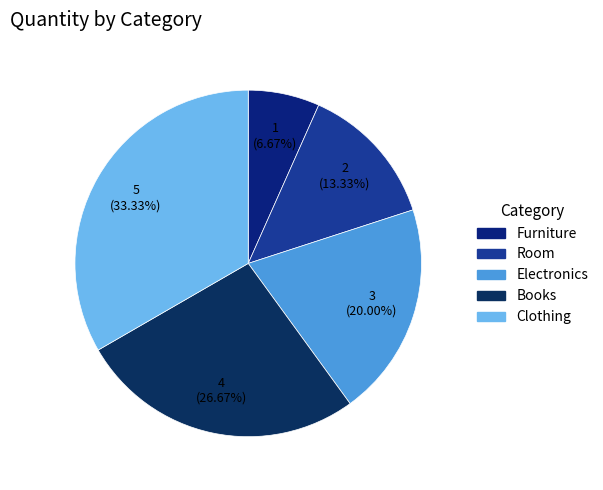

To the nearest percent, what portion does Clothing represent?

33%